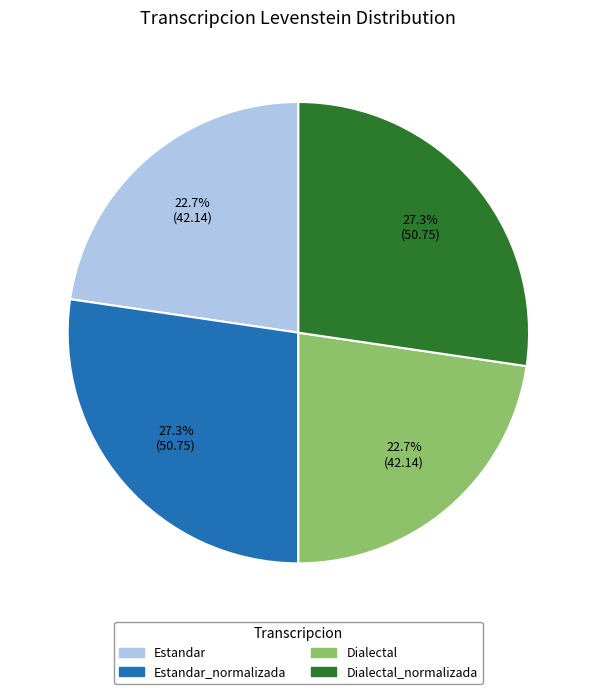

Is there a majority slice in this chart?

No